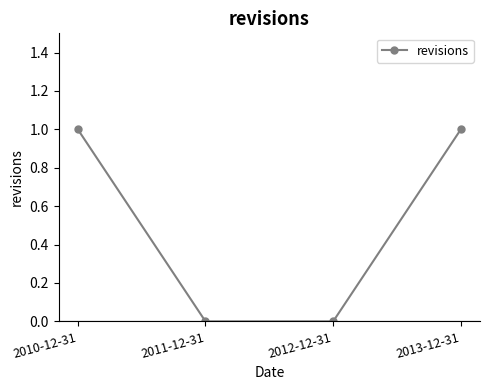

What is the difference between the maximum and minimum values?

1